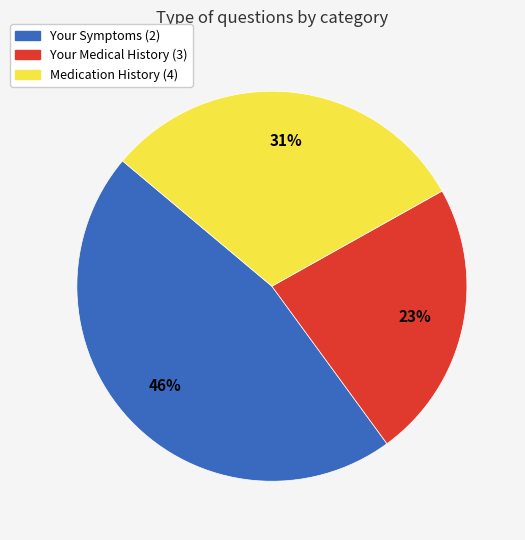

What percentage is the Your Medical History (3) slice, to the nearest percent?

23%